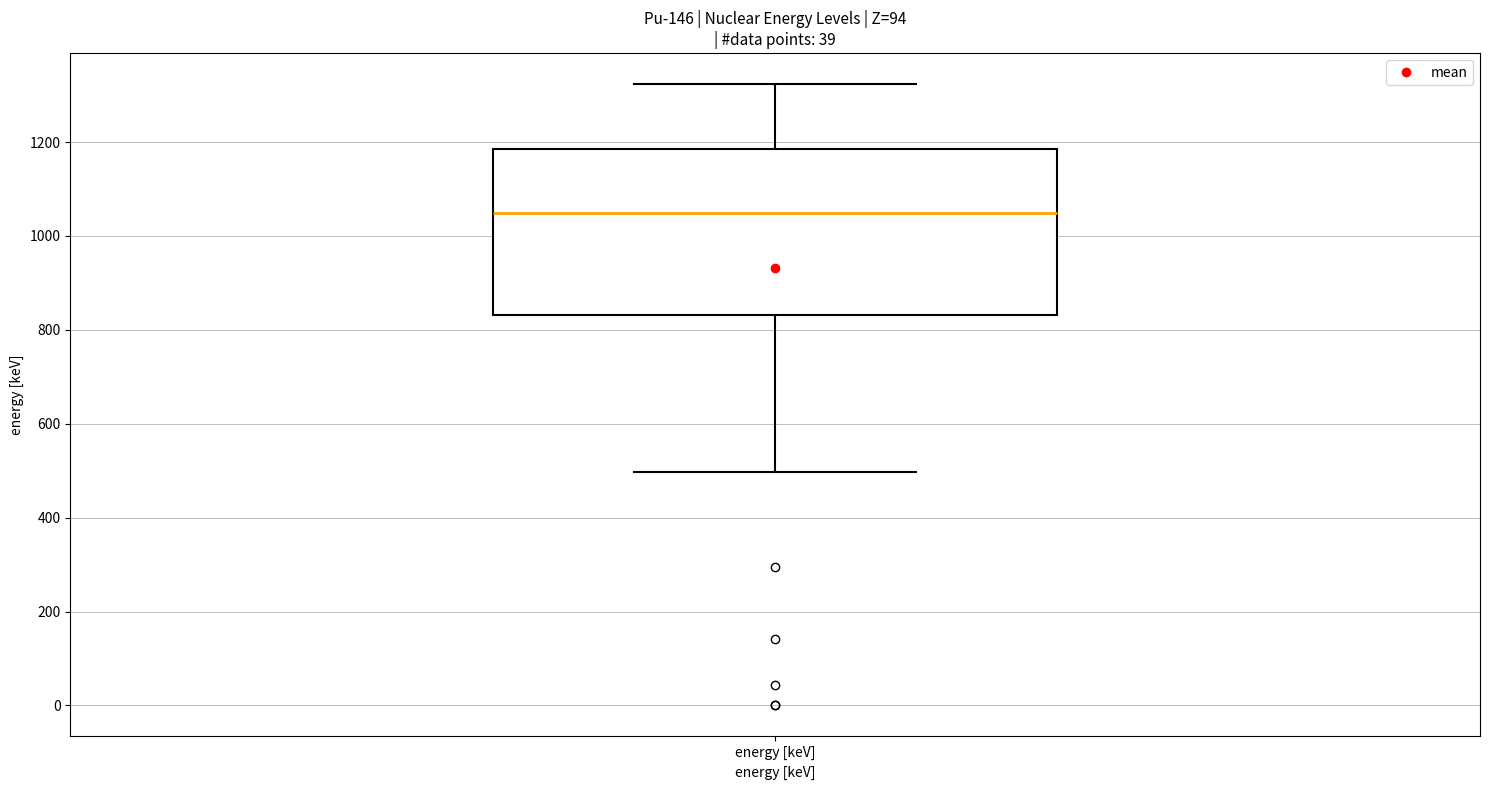

Where is the lower edge of the box for energy [keV] on the y-axis? The values are not printed on the chart, so give them approximately, as read against the axis.

840